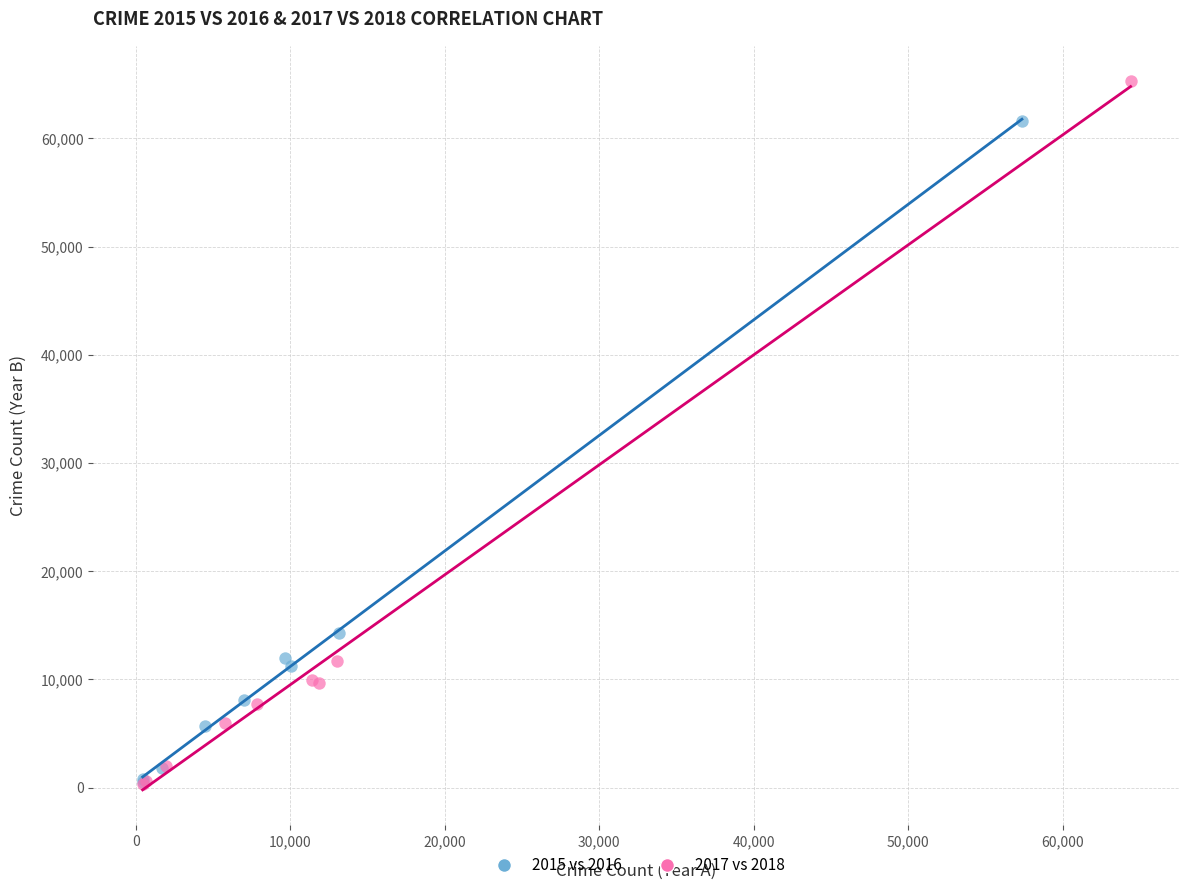

Which series has the largest Y range (max minus min)?

2017 vs 2018